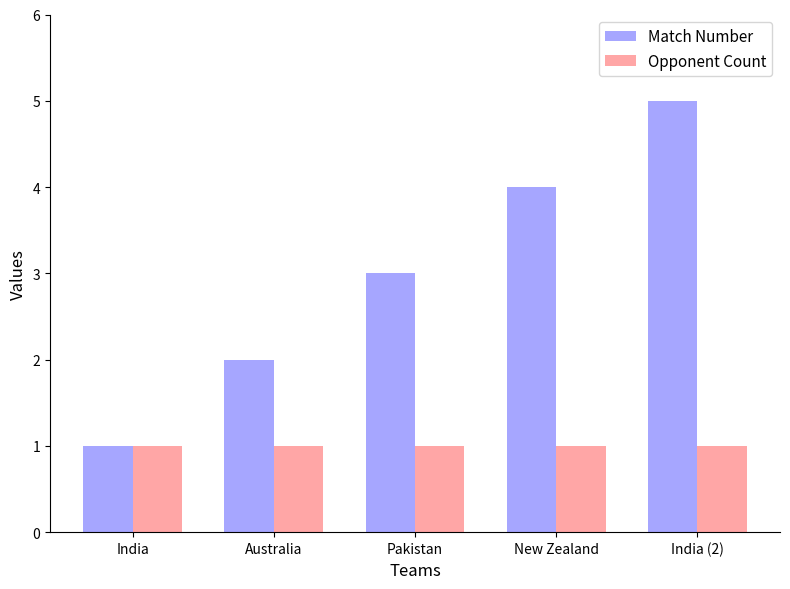

Reading left to right, extract all data points from this chart.

Match Number: India=1	Australia=2	Pakistan=3	New Zealand=4	India (2)=5
Opponent Count: India=1	Australia=1	Pakistan=1	New Zealand=1	India (2)=1